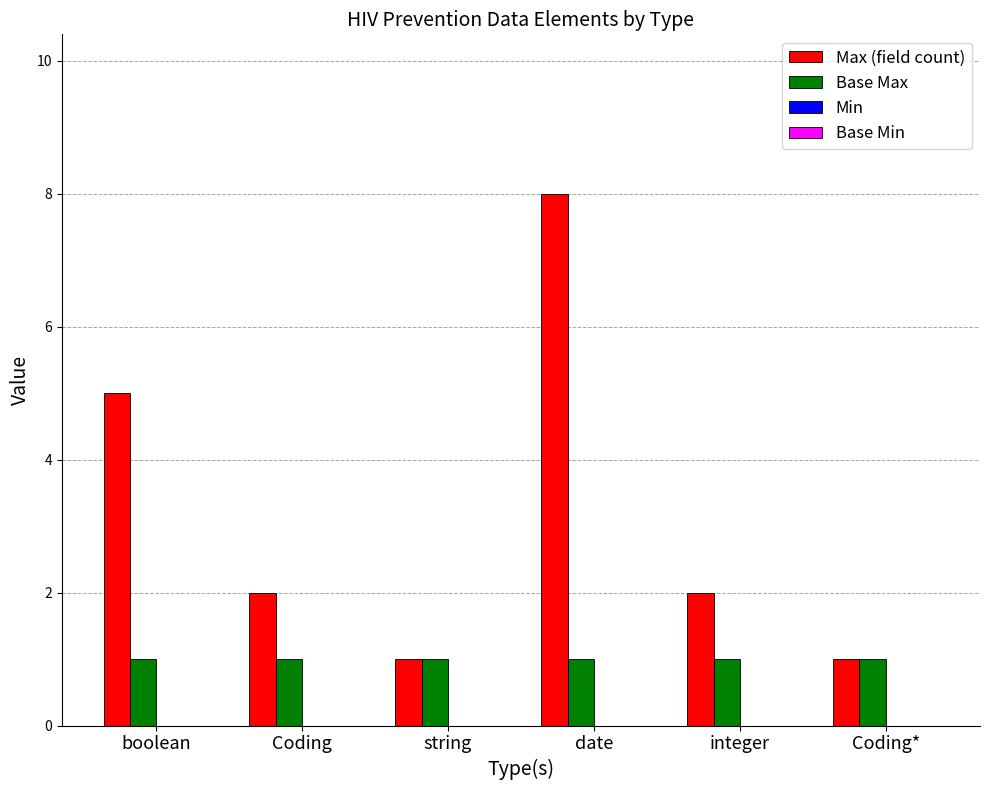

The Base Max series shows 1 at integer. True or false?

True